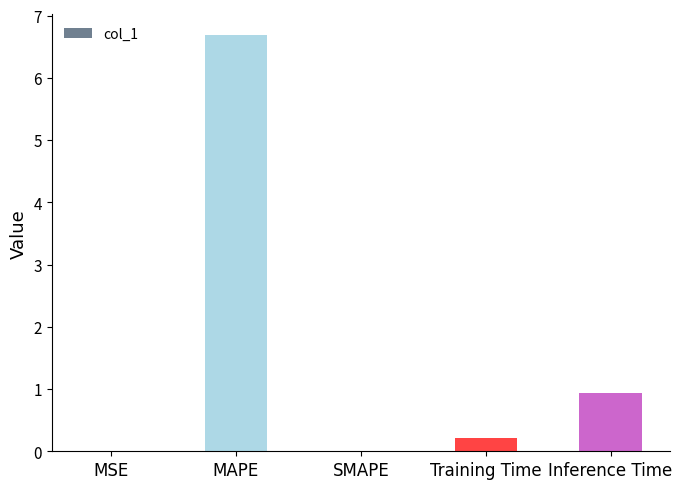

What is the maximum value shown in the chart?

6.7